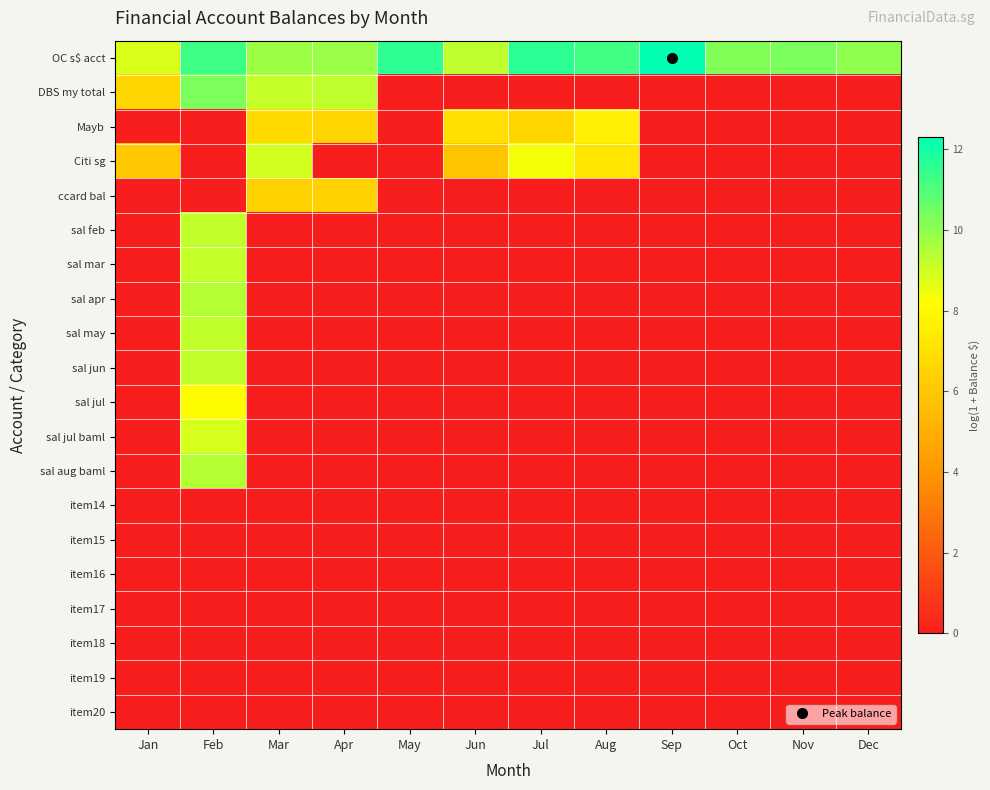

Between May and Dec, which series saw the biggest shift?

OC s$ acct